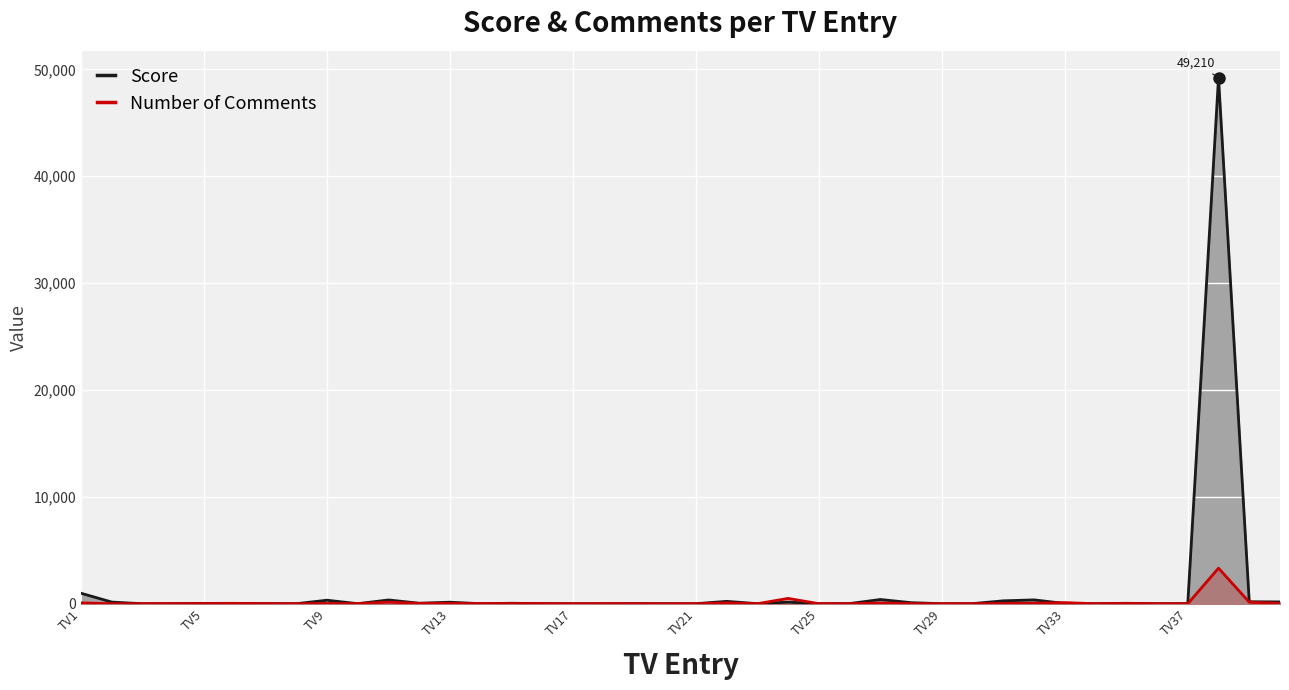

How many times do Number of Comments and Score cross each other?

15